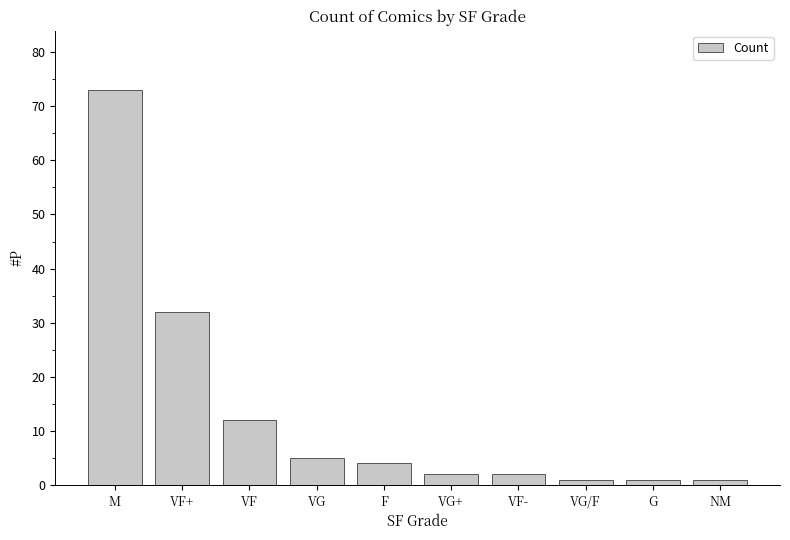

What is the sum of the values at M and VG/F?

74